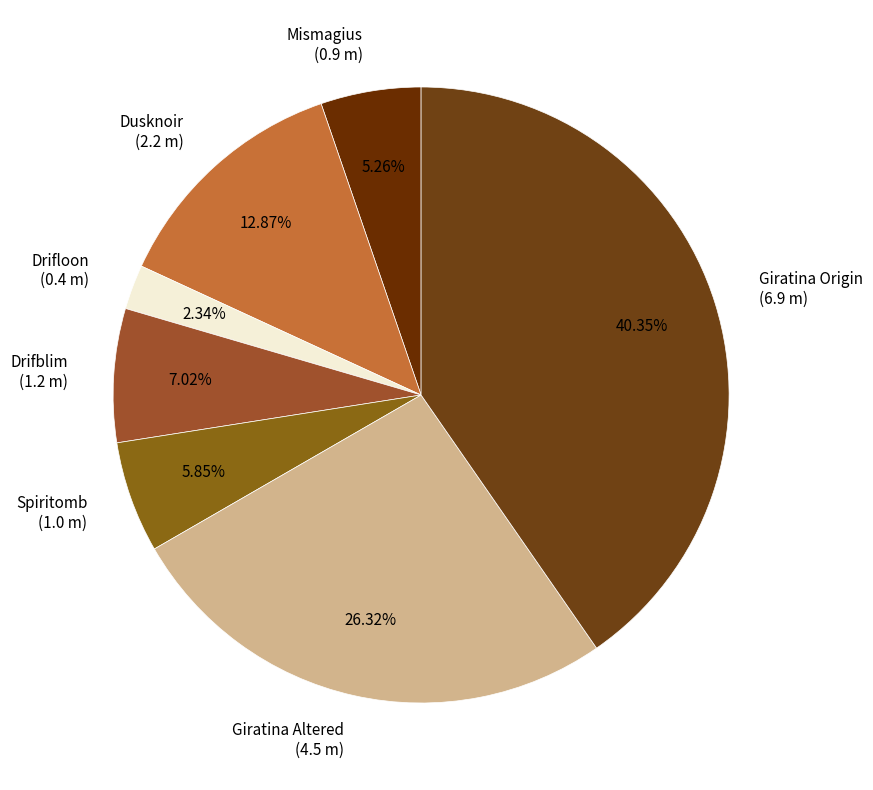

Which category has the smallest portion of the pie?

Drifloon (0.4 m)